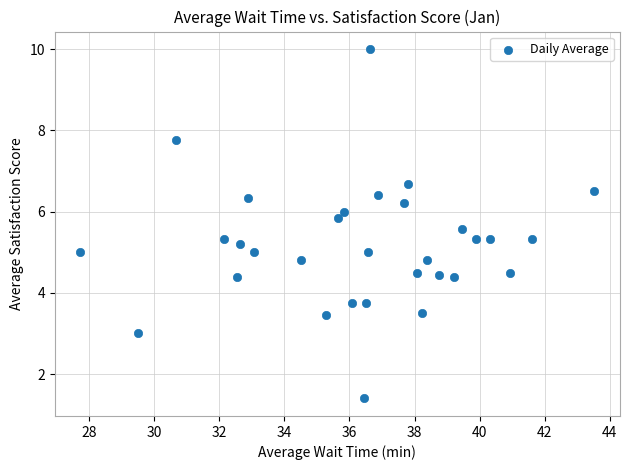

What is the range of X values (max minus min)?

15.8